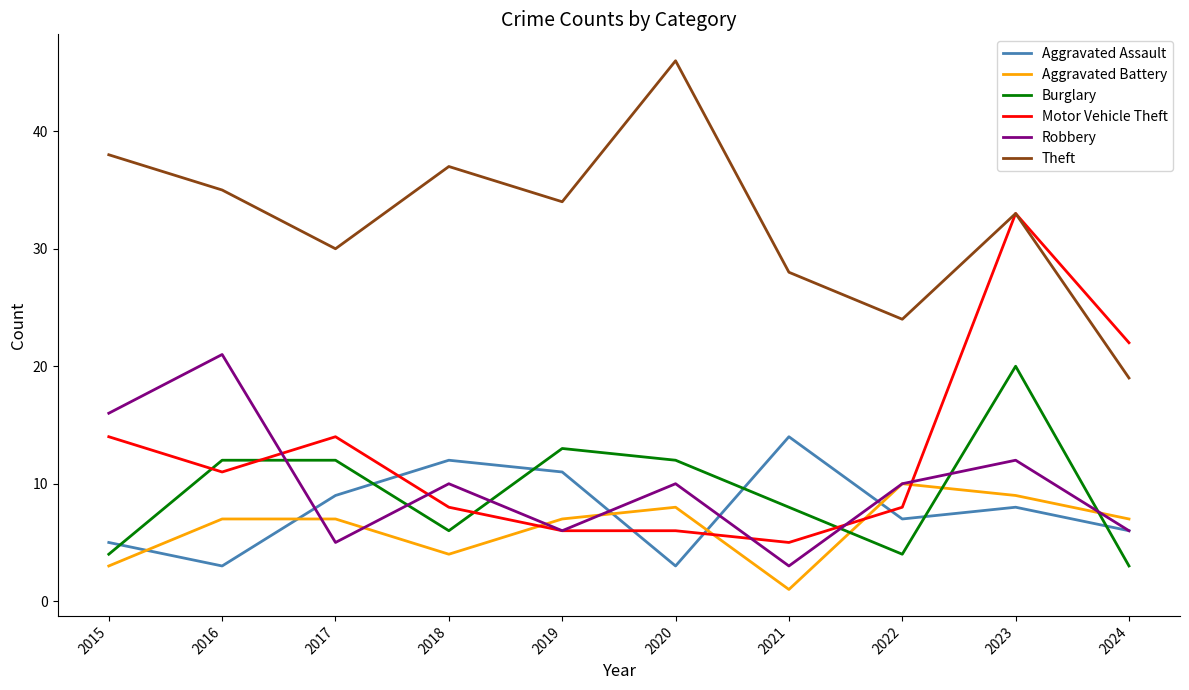

Reading left to right, extract all data points from this chart.

Aggravated Assault: 2015=5	2016=3	2017=9	2018=12	2019=11	2020=3	2021=14	2022=7	2023=8	2024=6
Aggravated Battery: 2015=3	2016=7	2017=7	2018=4	2019=7	2020=8	2021=1	2022=10	2023=9	2024=7
Burglary: 2015=4	2016=12	2017=12	2018=6	2019=13	2020=12	2021=8	2022=4	2023=20	2024=3
Motor Vehicle Theft: 2015=14	2016=11	2017=14	2018=8	2019=6	2020=6	2021=5	2022=8	2023=33	2024=22
Robbery: 2015=16	2016=21	2017=5	2018=10	2019=6	2020=10	2021=3	2022=10	2023=12	2024=6
Theft: 2015=38	2016=35	2017=30	2018=37	2019=34	2020=46	2021=28	2022=24	2023=33	2024=19